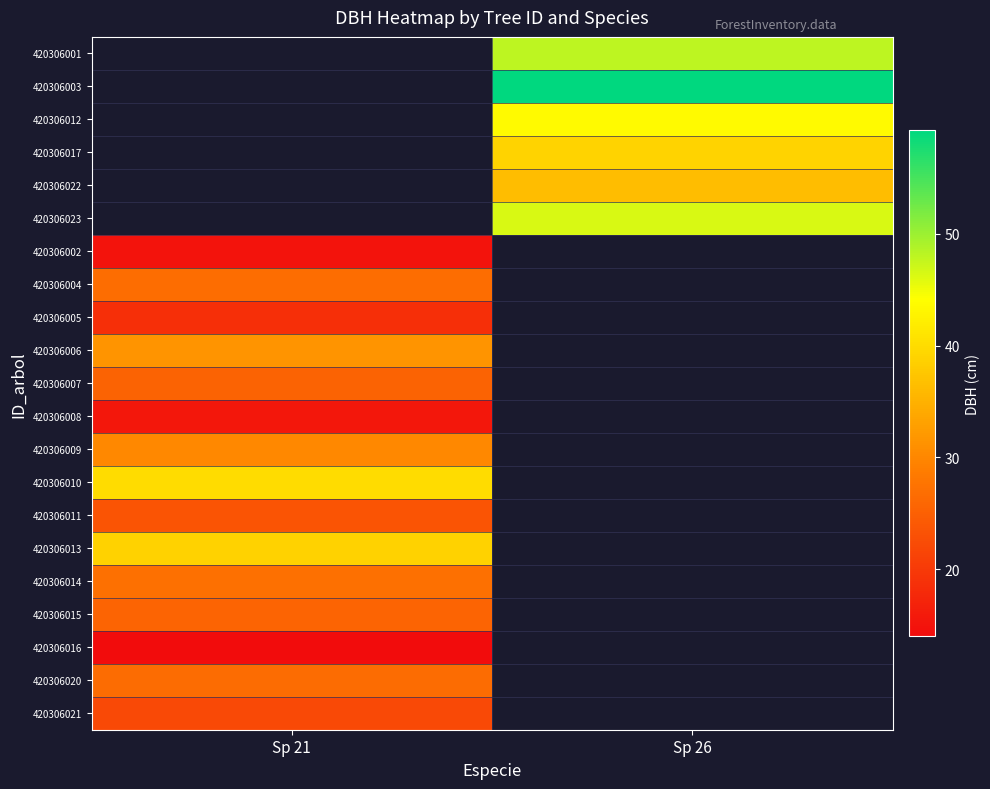

How many distinct data groups are displayed?

21